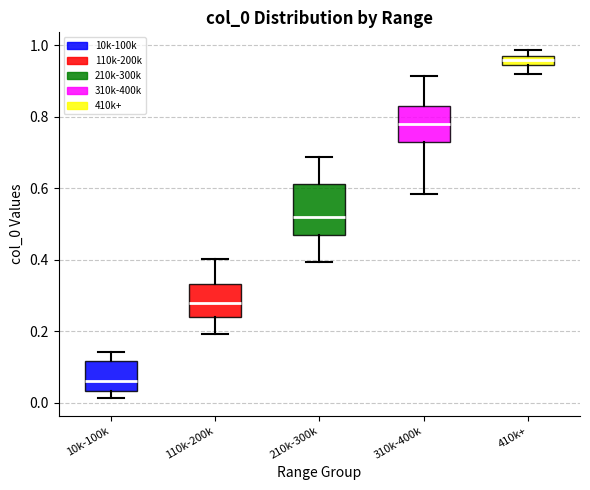

Which box's median line is the lowest?

10k-100k